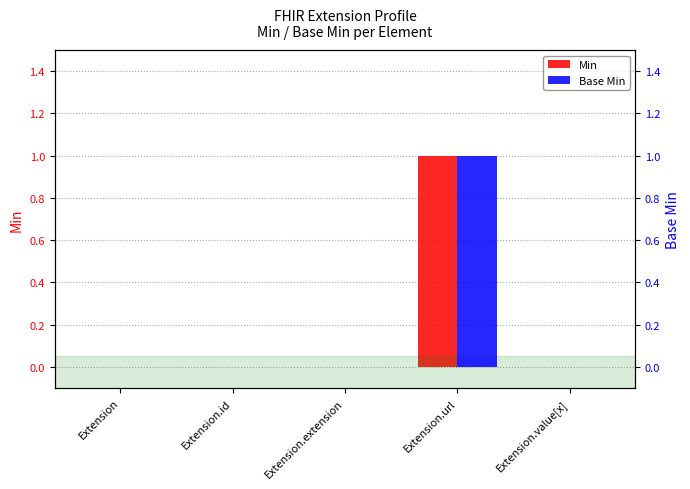

List the series in order of their peak value, lowest first.

Min, Base Min